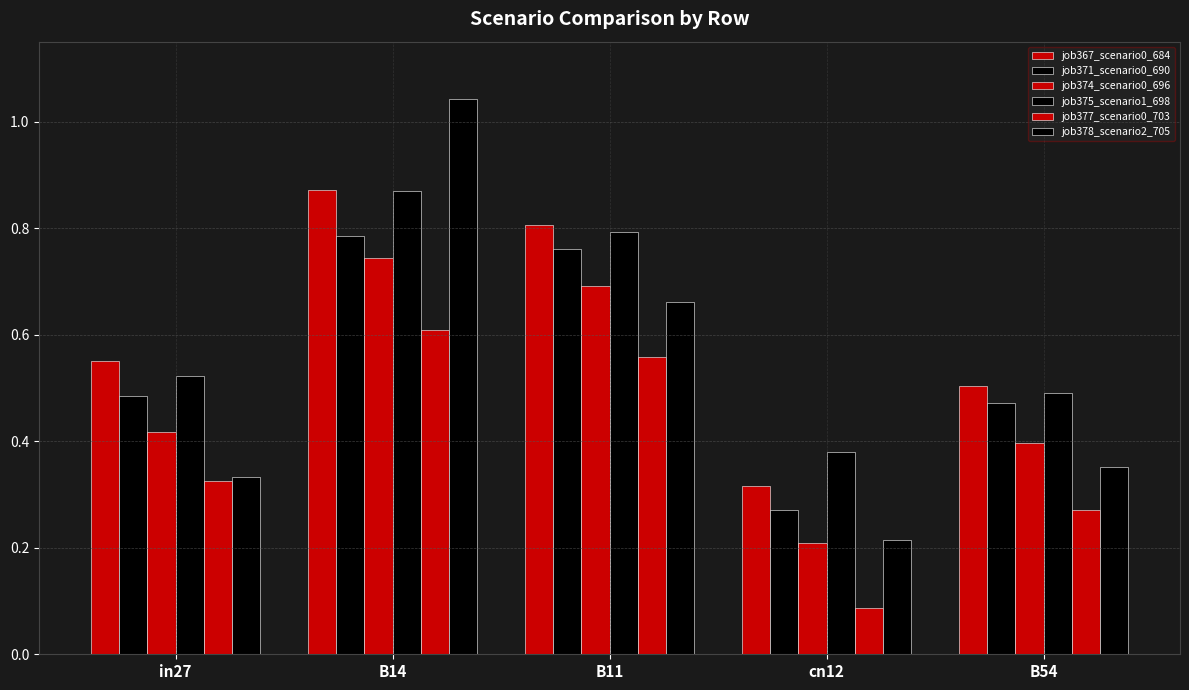

Reading right to left, transcribe all the data shown in this chart.

job367_scenario0_684: 0.5	0.3	0.8	0.9	0.6
job371_scenario0_690: 0.5	0.3	0.8	0.8	0.5
job374_scenario0_696: 0.4	0.2	0.7	0.7	0.4
job375_scenario1_698: 0.5	0.4	0.8	0.9	0.5
job377_scenario0_703: 0.3	0.1	0.6	0.6	0.3
job378_scenario2_705: 0.4	0.2	0.7	1.0	0.3